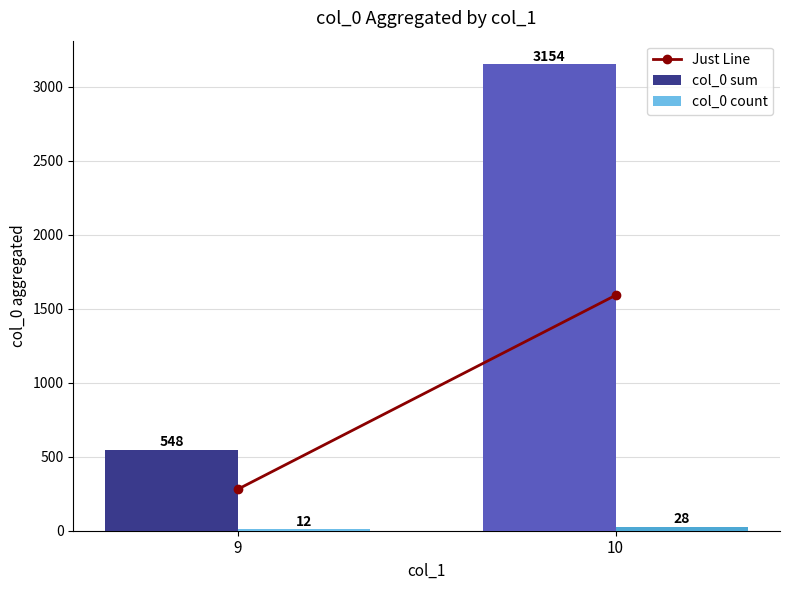

At how many categories does at least one series exceed 2043?

1